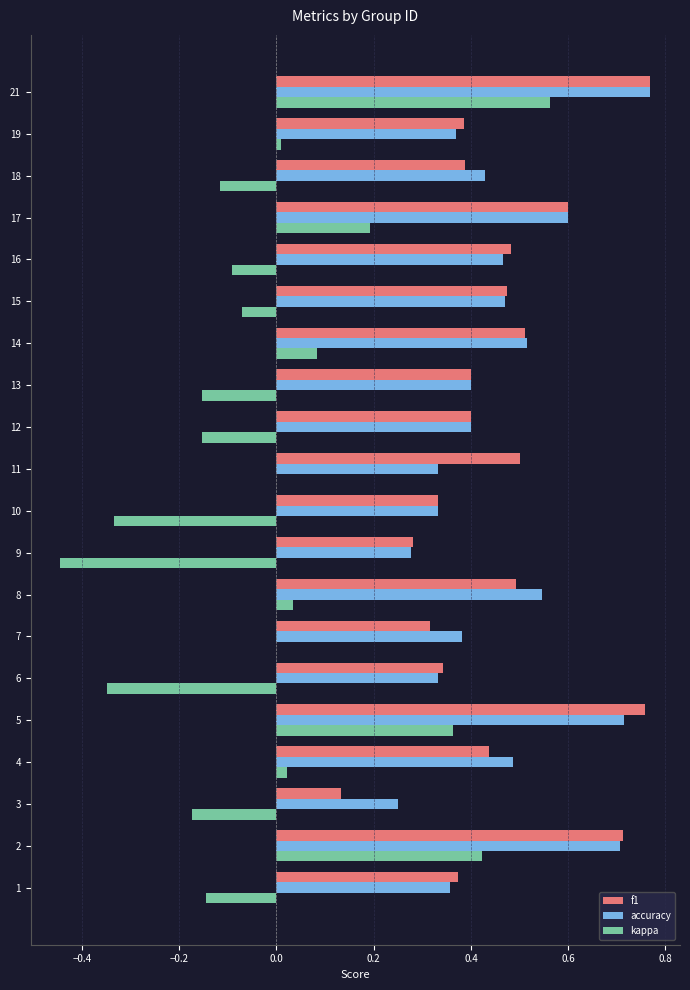

What is the sum of all f1 values?

9.1